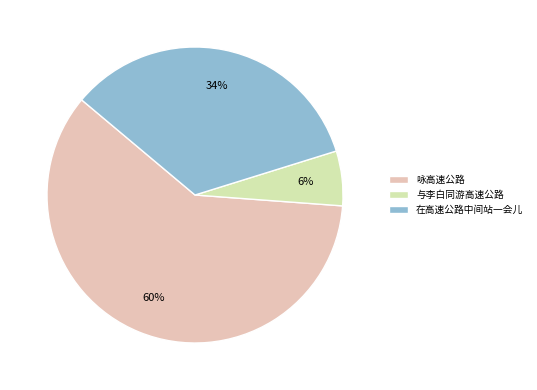

Which category has the smallest portion of the pie?

与李白同游高速公路